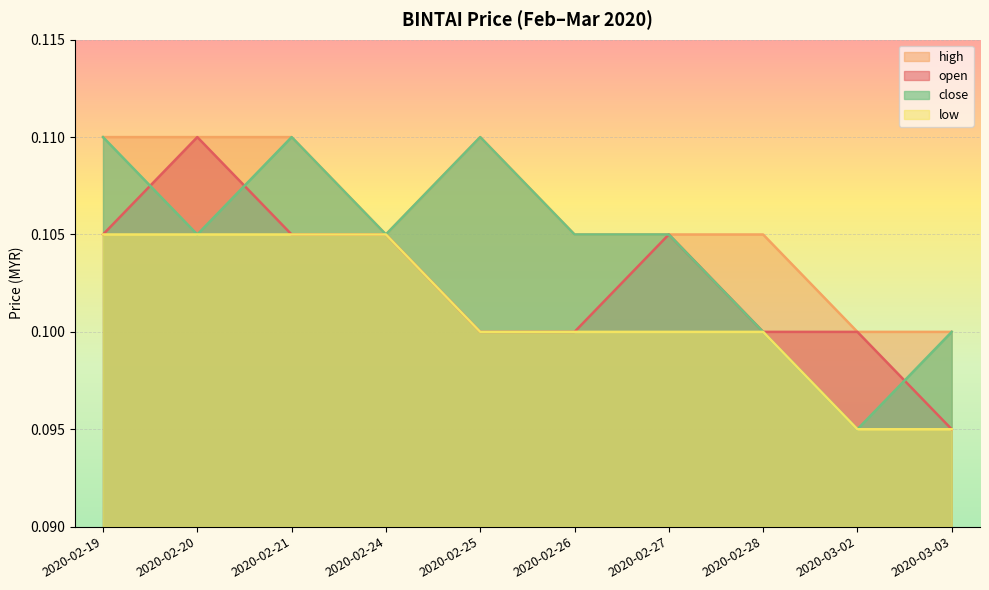

Where is the first local maximum for open?

2020-02-20